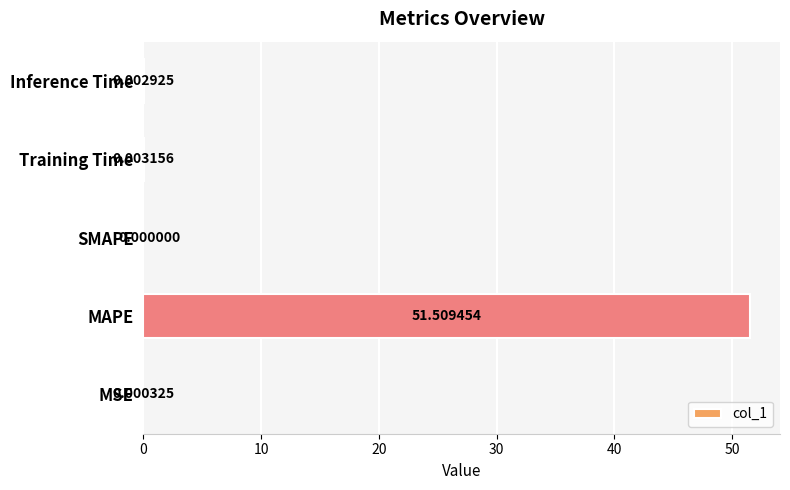

Which has a higher value, Training Time or SMAPE?

Training Time